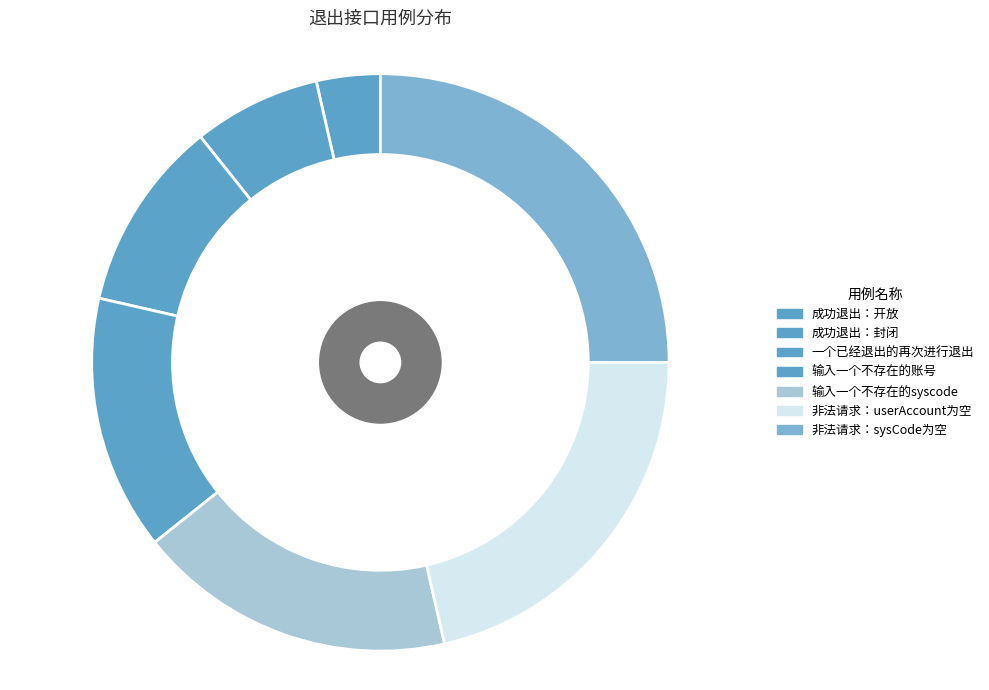

Rank the categories by value from highest to lowest.

非法请求：sysCode为空, 非法请求：userAccount为空, 输入一个不存在的syscode, 输入一个不存在的账号, 一个已经退出的再次进行退出, 成功退出：封闭, 成功退出：开放